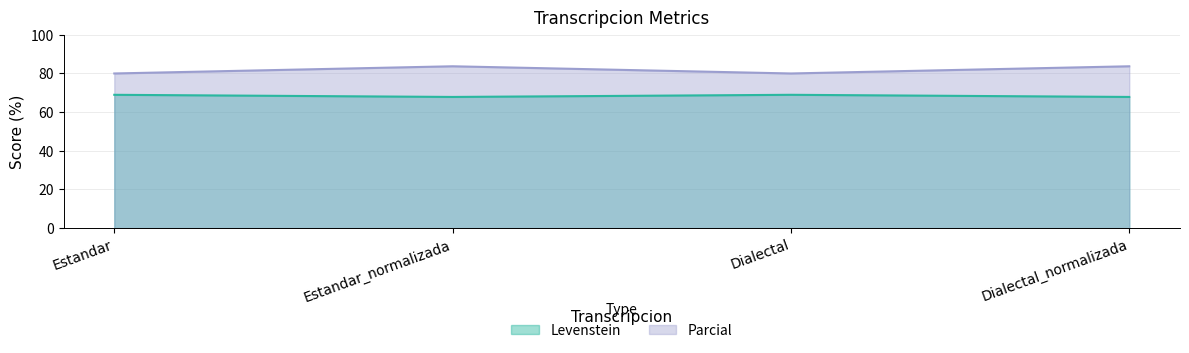

Reading left to right, what are all the values shown in this chart?

Levenstein: Estandar=69.0	Estandar_normalizada=67.9	Dialectal=69.0	Dialectal_normalizada=67.9
Parcial: Estandar=80.0	Estandar_normalizada=83.7	Dialectal=80.0	Dialectal_normalizada=83.7